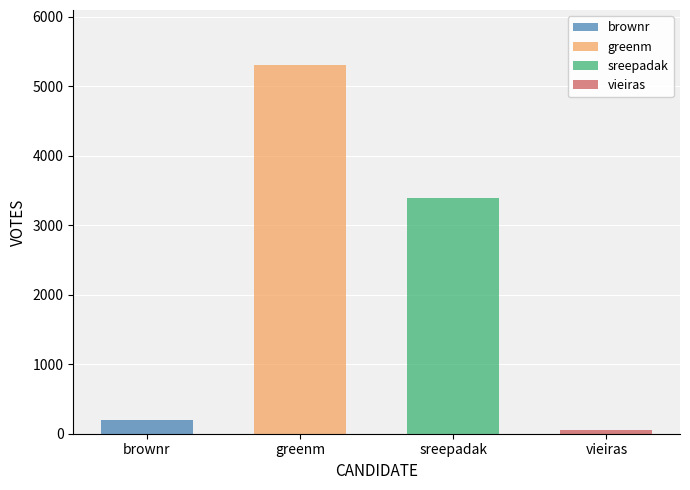

Which category has the highest value across all series?

greenm